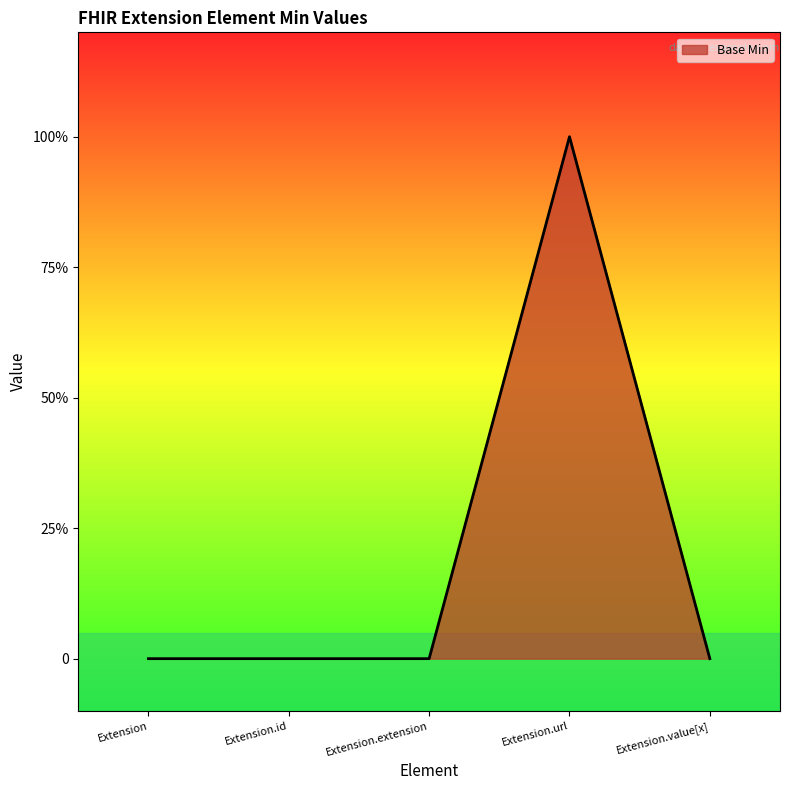

Does the chart have visible grid lines?

No